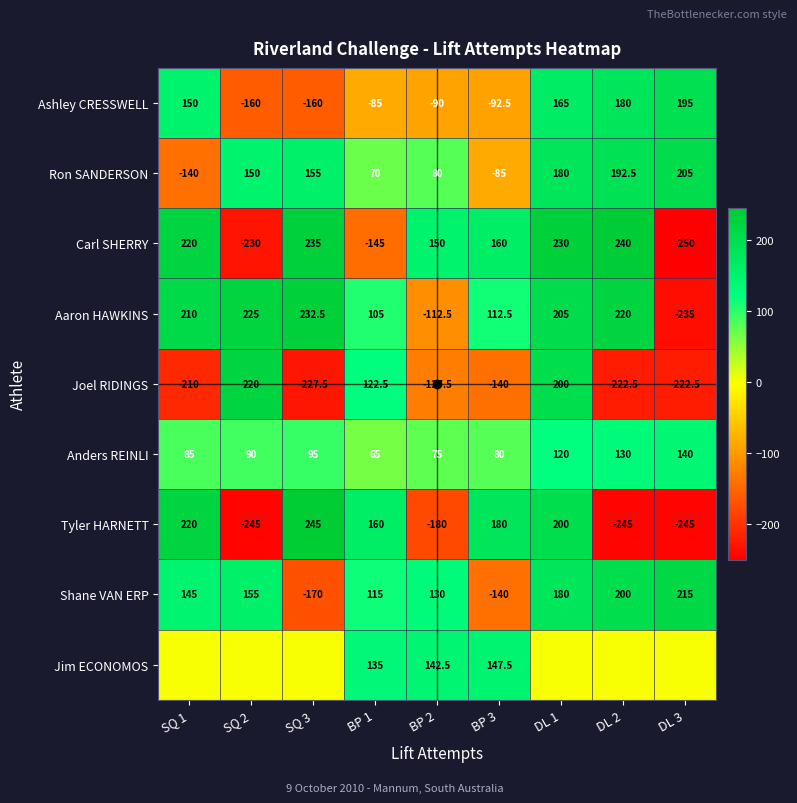

Is the value of Ron SANDERSON at DL 2 greater than the value of Joel RIDINGS at SQ 3?

Yes